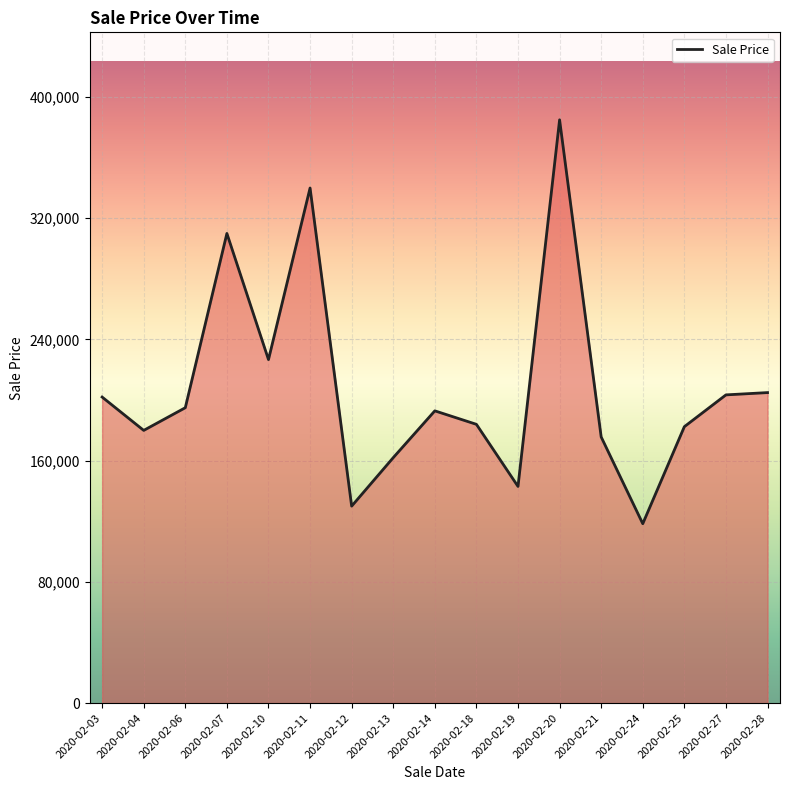

Where is the first local maximum?

2020-02-07